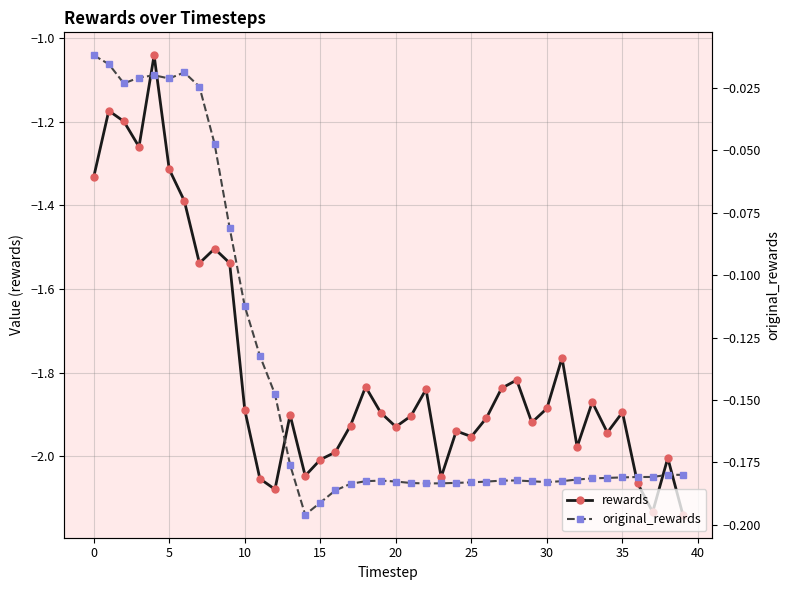

What is the minimum value for rewards?

-2.1